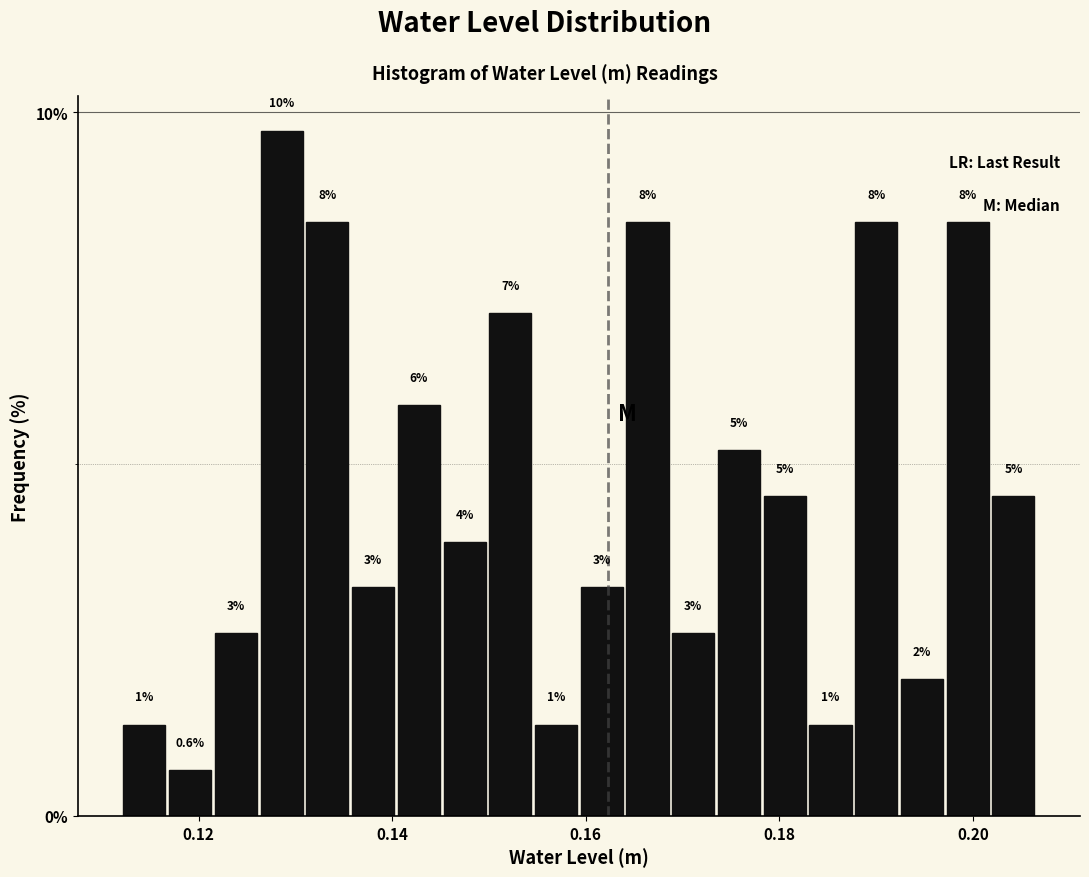

Around what value on the x-axis is the tallest bar? Give the approximate position of its centre, as read against the axis.

0.128